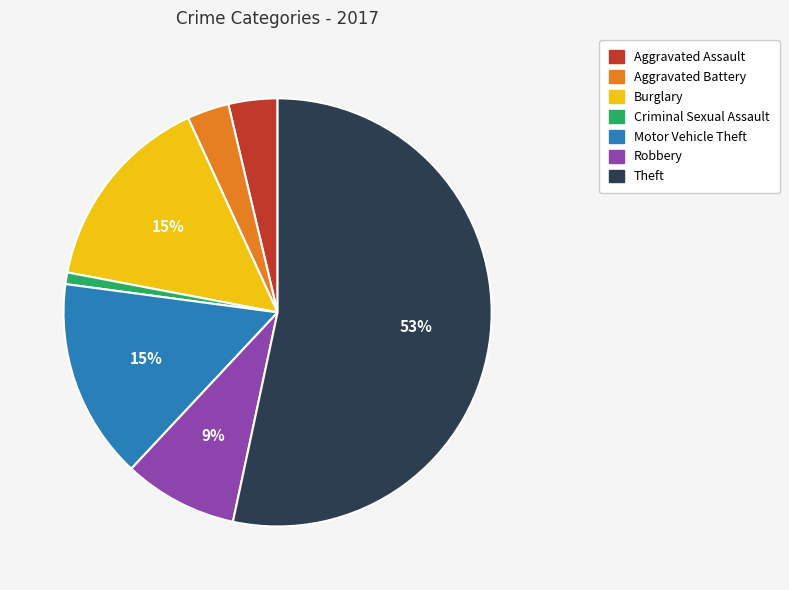

What percentage is the Motor Vehicle Theft slice, to the nearest percent?

15%